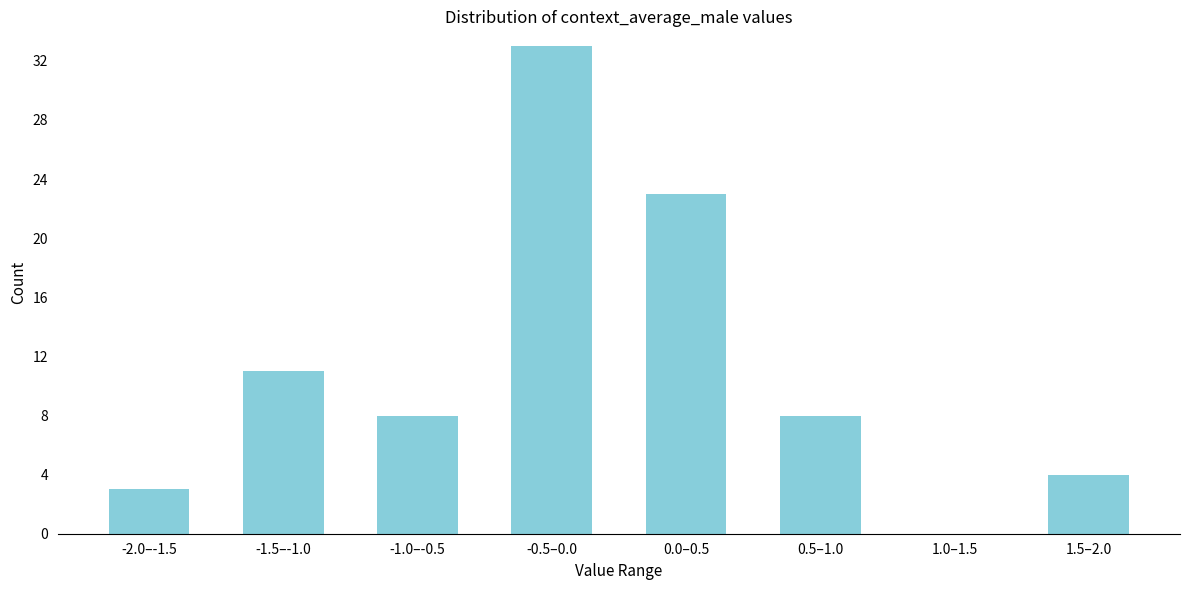

Reading left to right, what are all the values shown in this chart?

-2.0–-1.5=3	-1.5–-1.0=11	-1.0–-0.5=8	-0.5–0.0=33	0.0–0.5=23	0.5–1.0=8	1.0–1.5=0	1.5–2.0=4